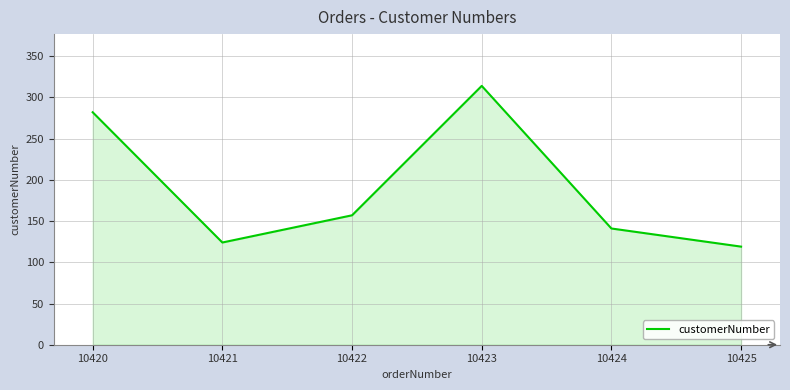

What is the sum of all values?

1137